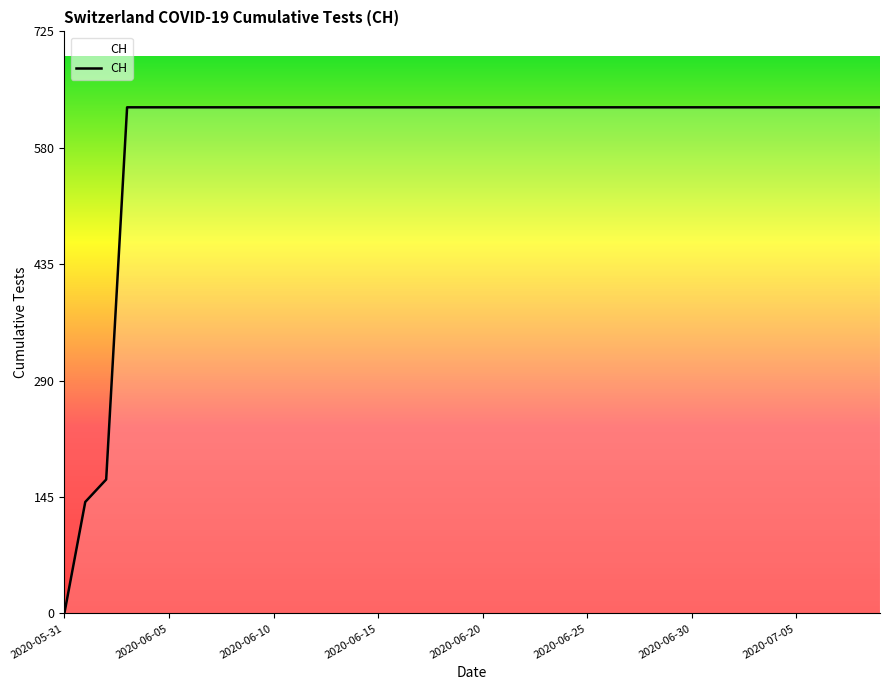

What is the difference between the maximum and minimum values?

631